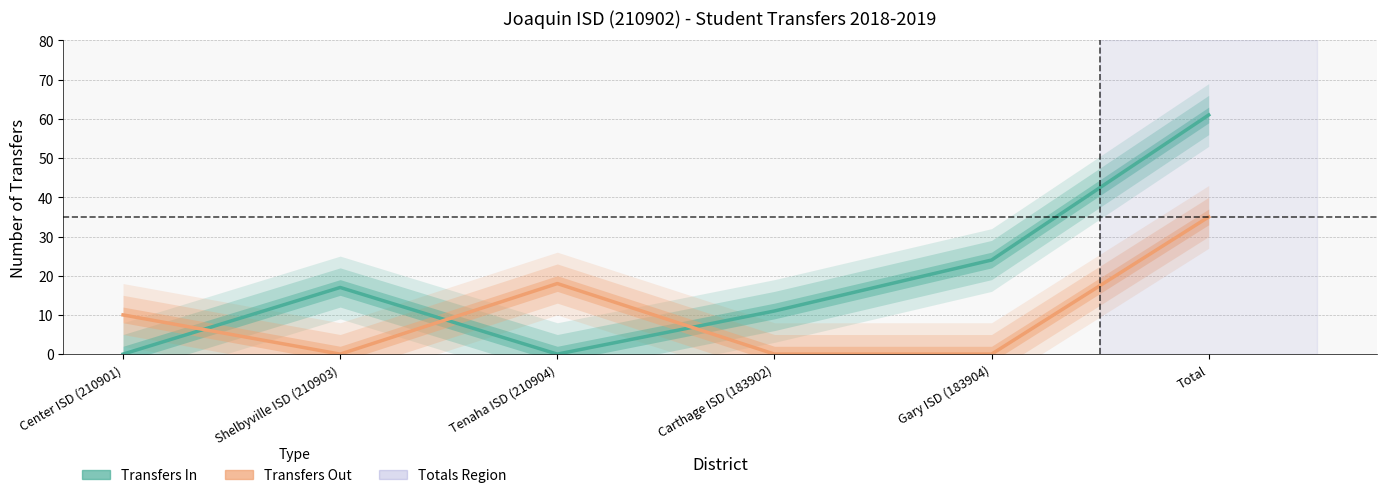

Is it true that Transfers Out equals 35 at Total?

True